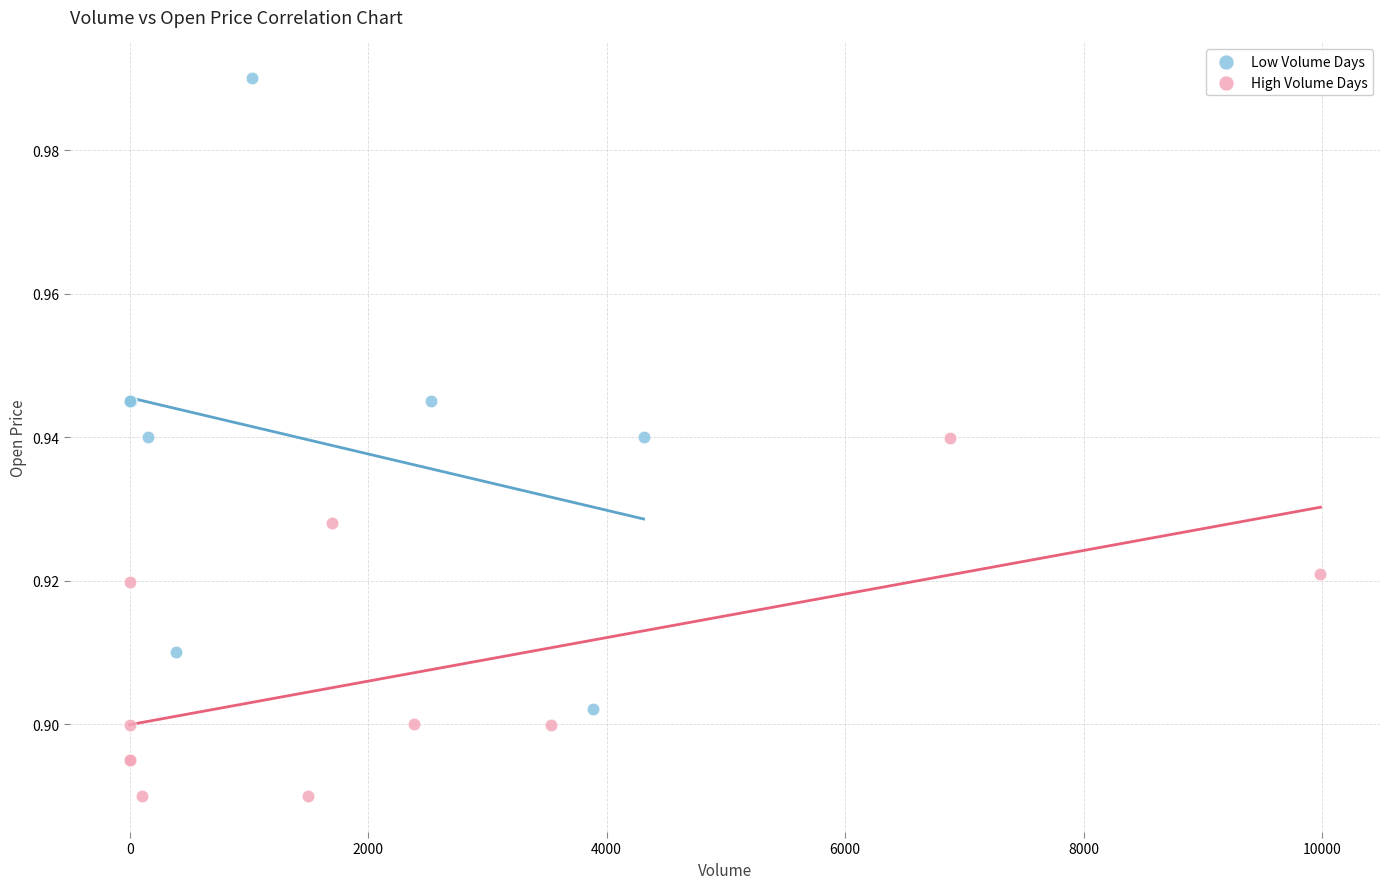

Which series has the largest Y range (max minus min)?

Low Volume Days